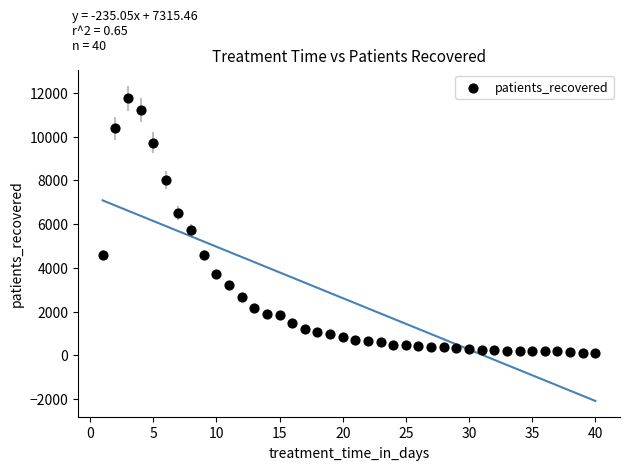

What Y value in the scatter plot is closest to 5920?

5726